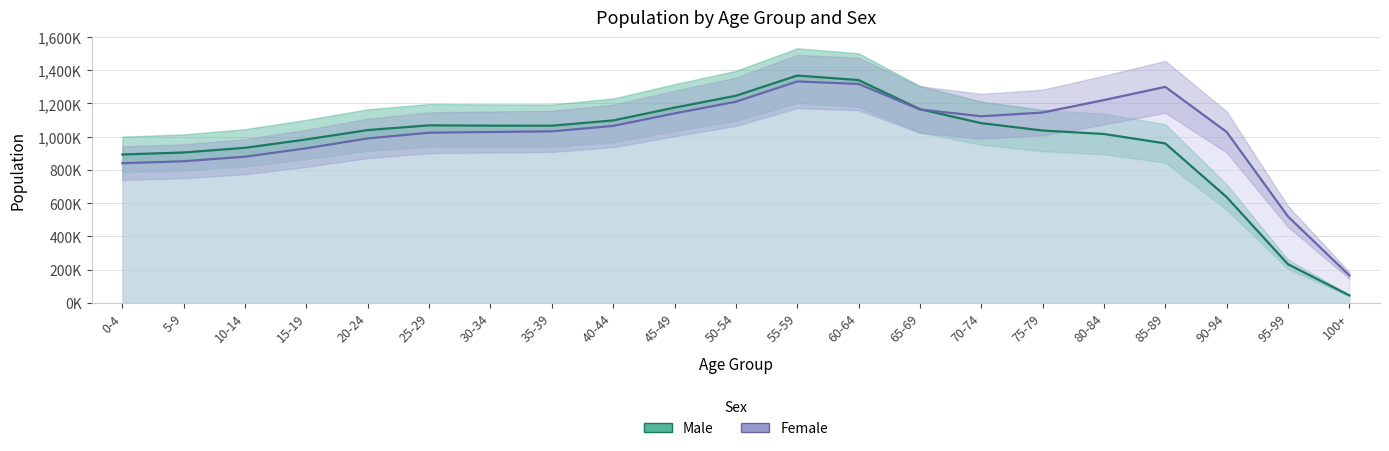

The value of Male at 0-4 is 247489. True or false?

False